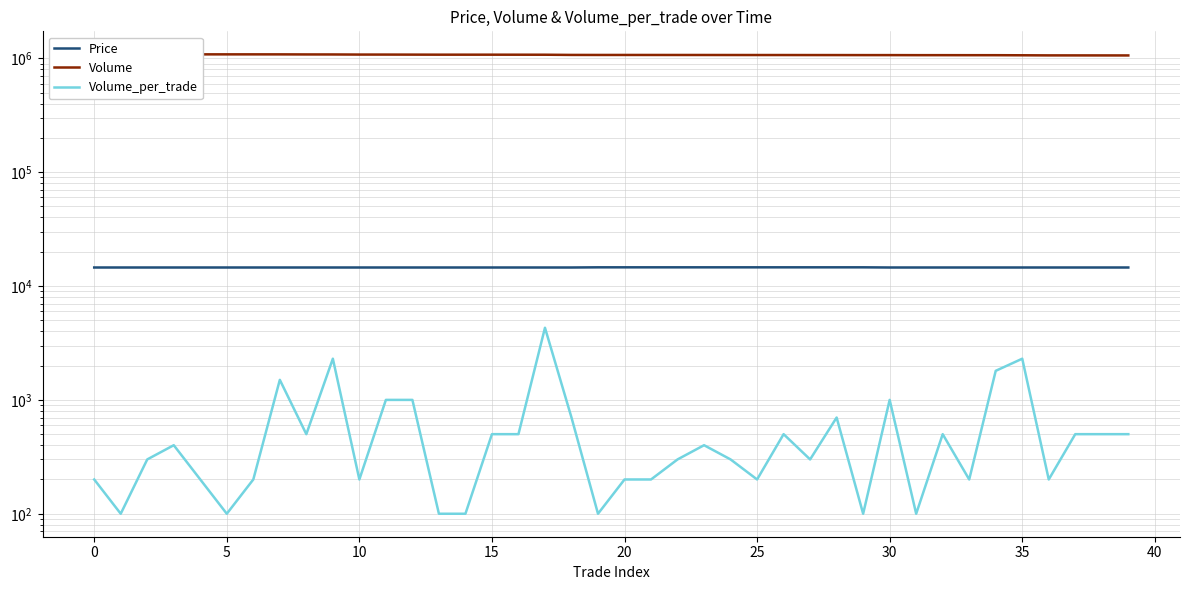

Between 32 and 19, which is larger?

19